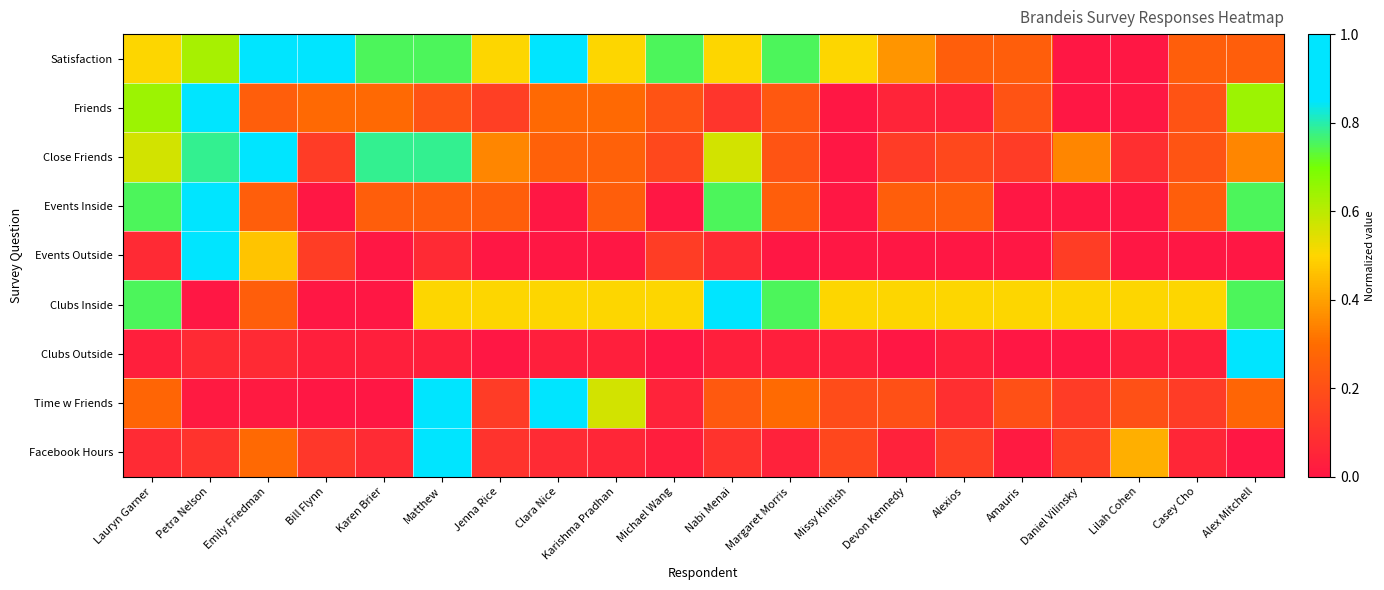

Which series has the widest spread of values?

Satisfaction